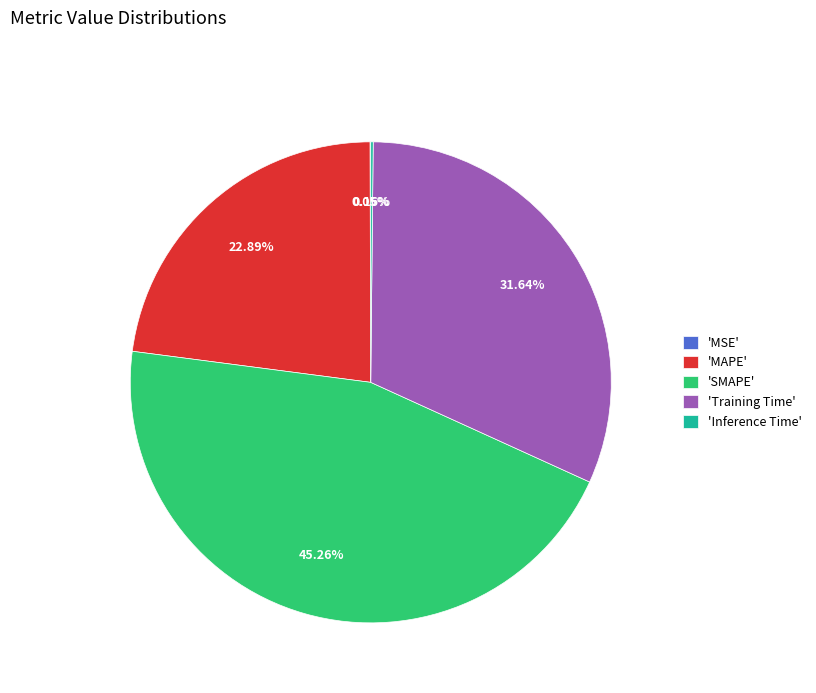

Between 'SMAPE' and 'MAPE', which is larger?

'SMAPE'